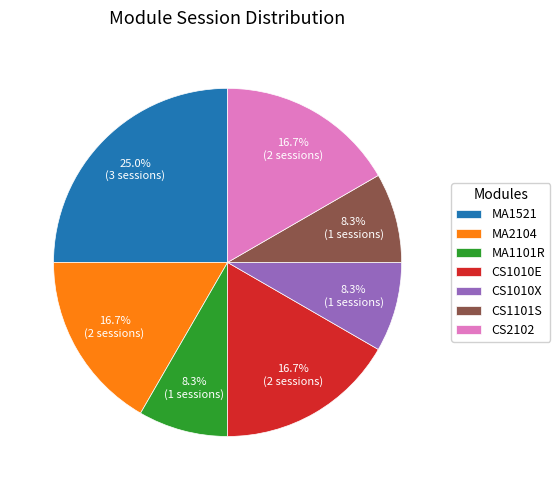

The MA1101R slice represents 8% of the pie. True or false?

True